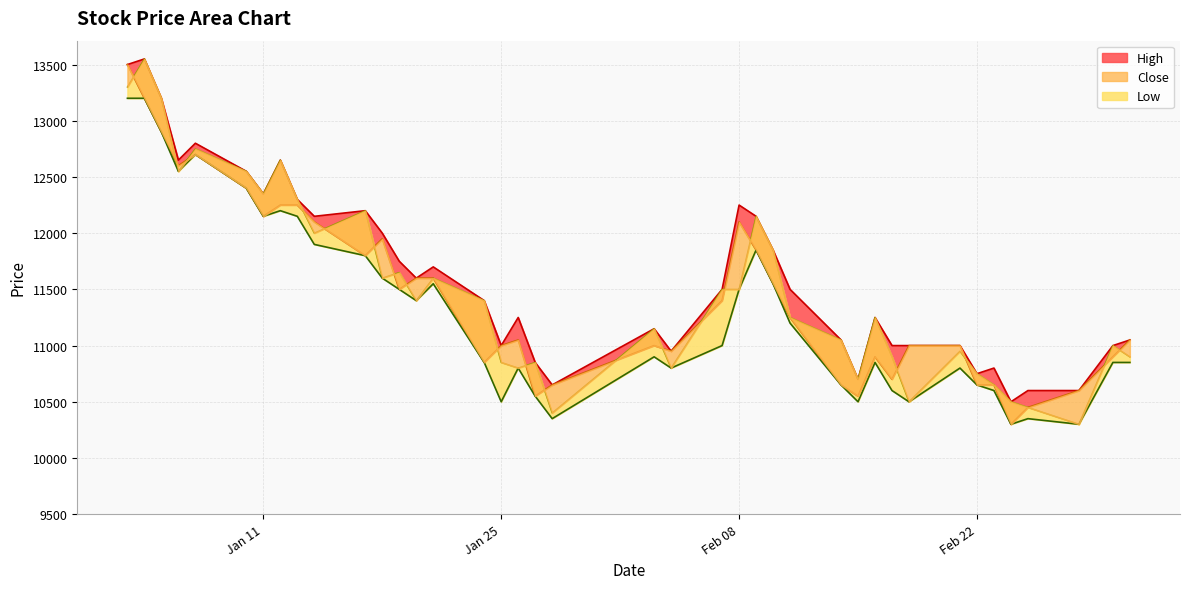

What is the maximum value for High?

13550